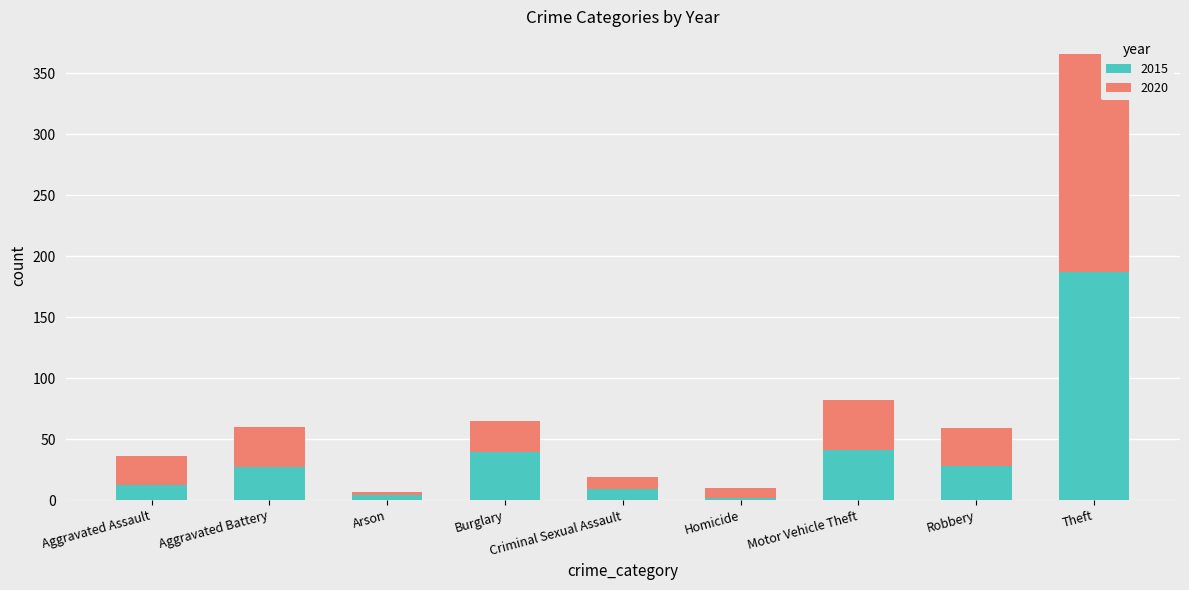

At which label does 2015 reach its peak?

Theft